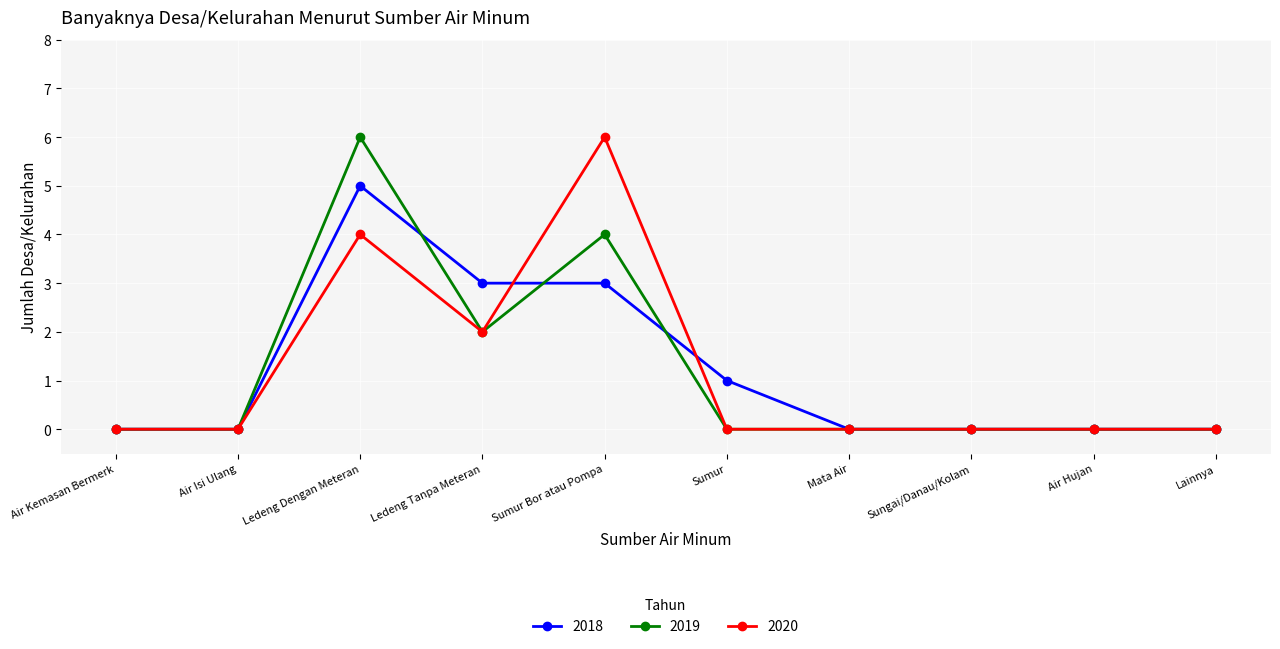

What is the maximum value shown in the chart?

6